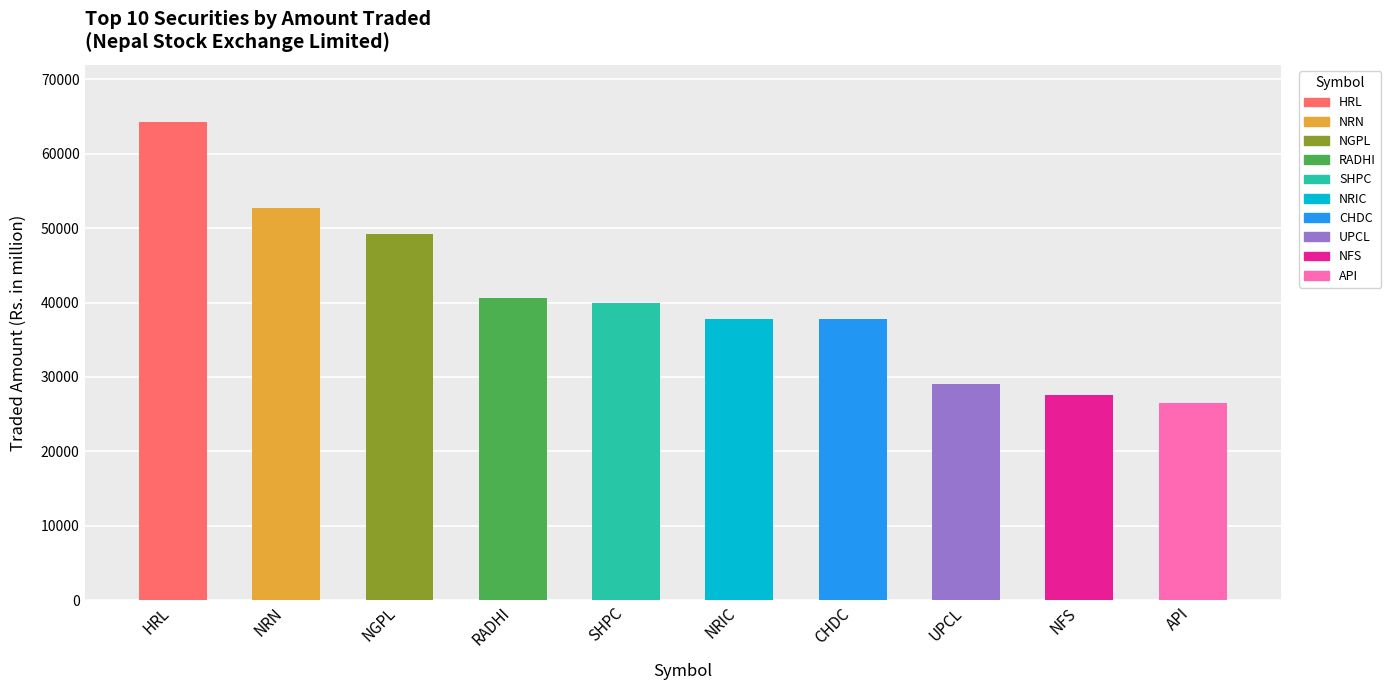

Read the value at CHDC.

37784.4